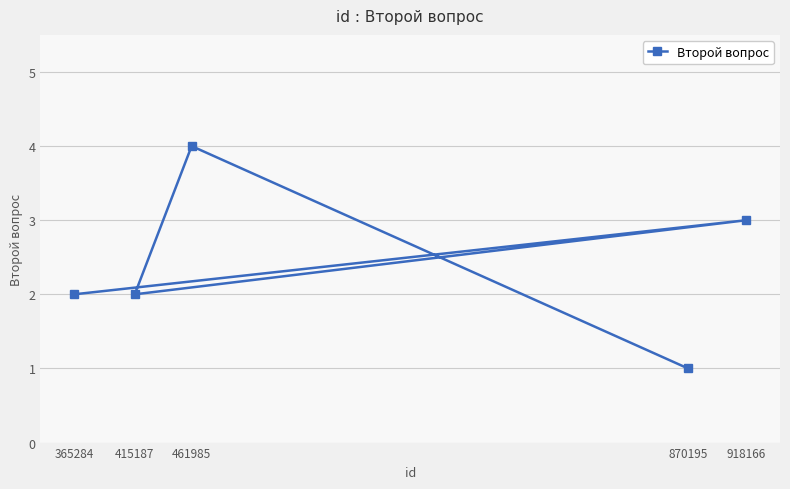

How many points are lower than both their immediate neighbors (excluding endpoints)?

1